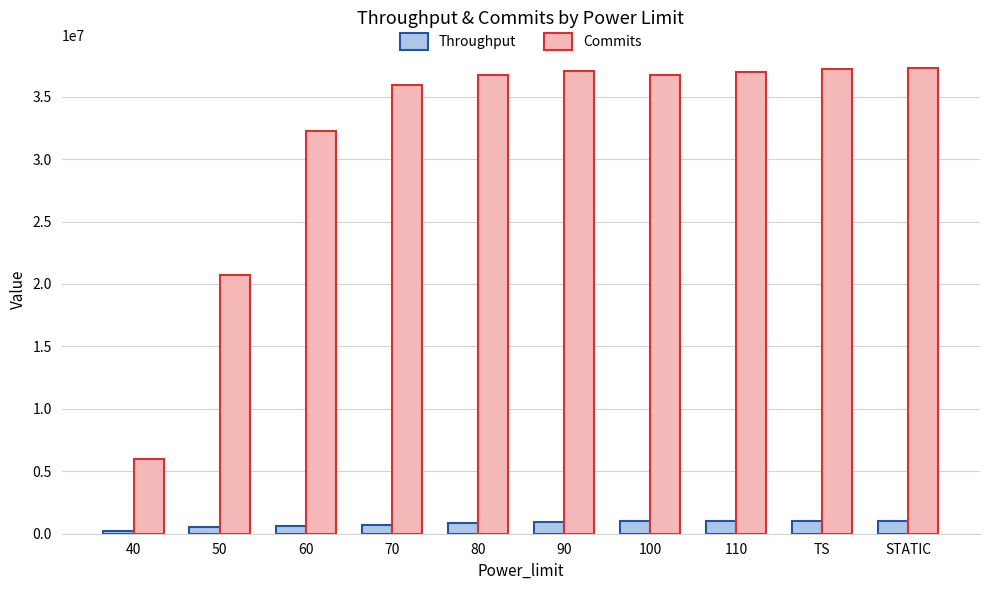

Is the value of Throughput at 50 greater than the value of Commits at 90?

No